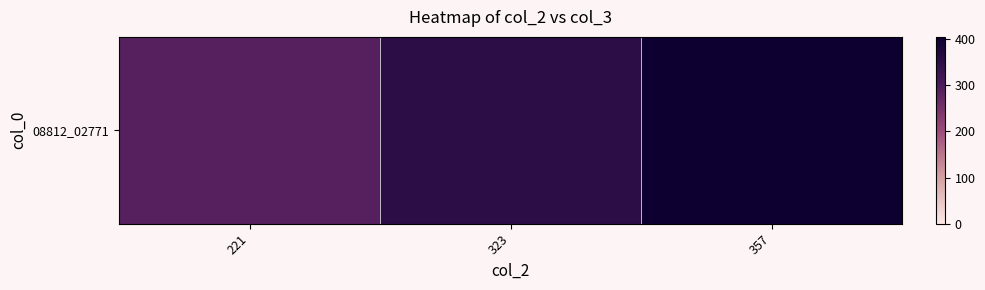

Where is the data nearest to the value 347?

323